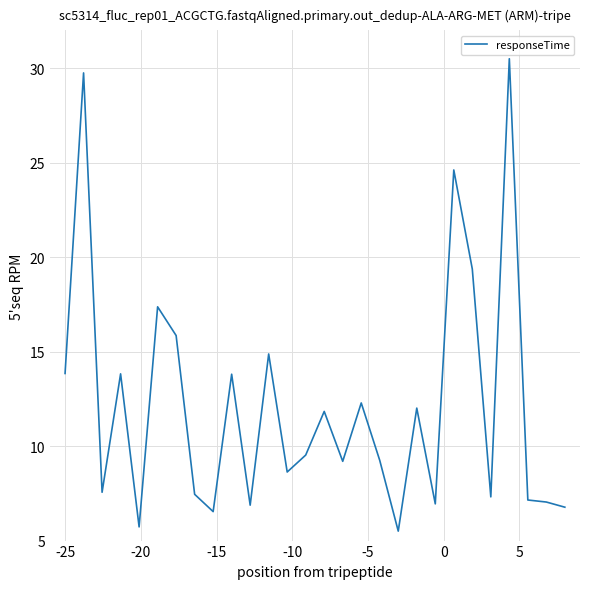

What is the minimum value shown in the chart?

5.5